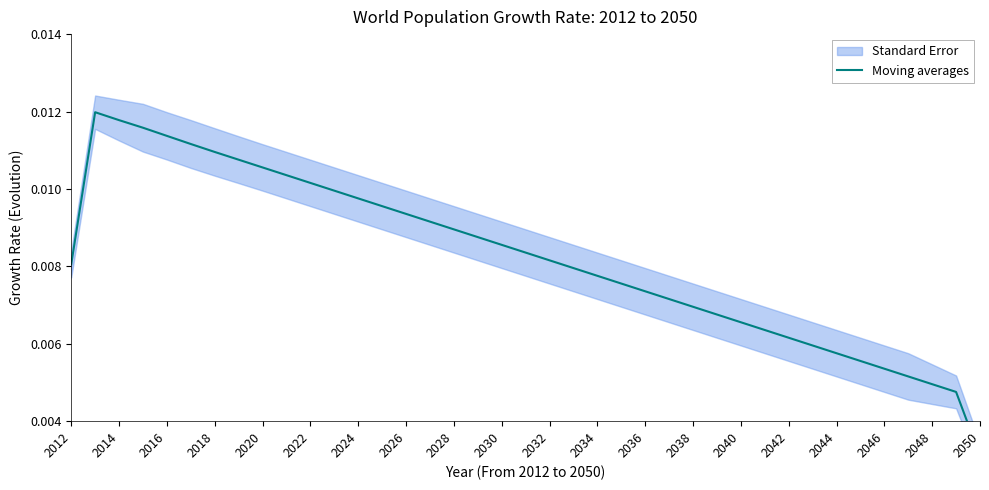

Does the chart display data point markers on the line(s)?

No